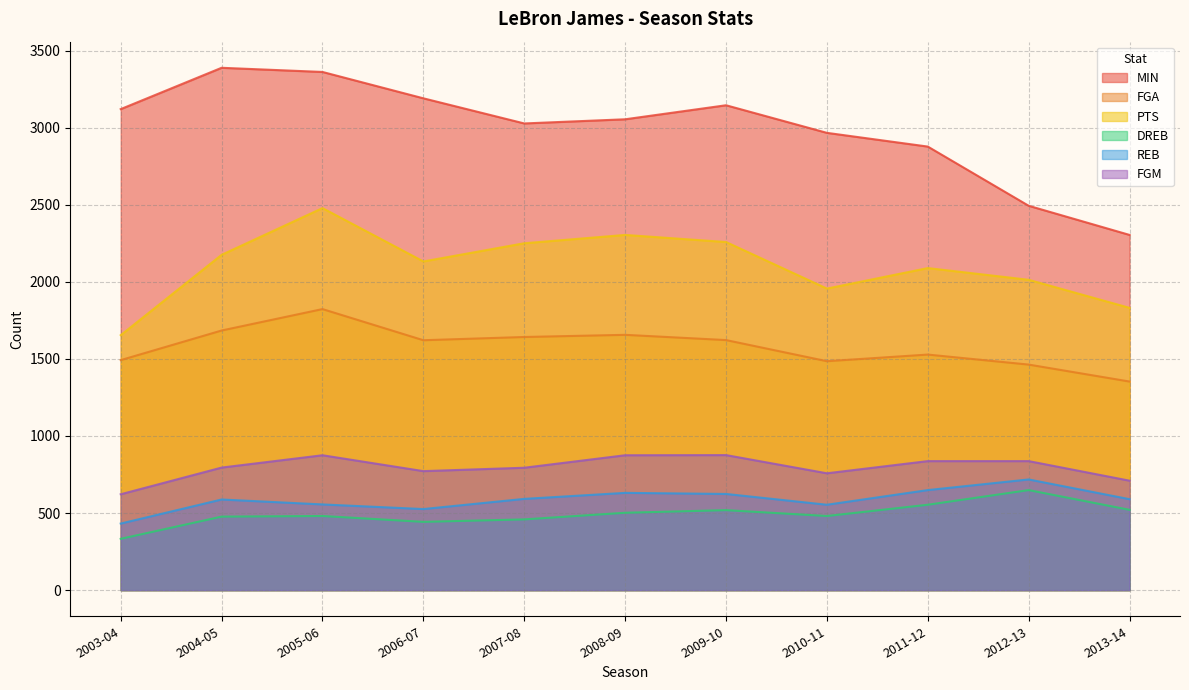

Where is FGM nearest to the value 749?

2010-11